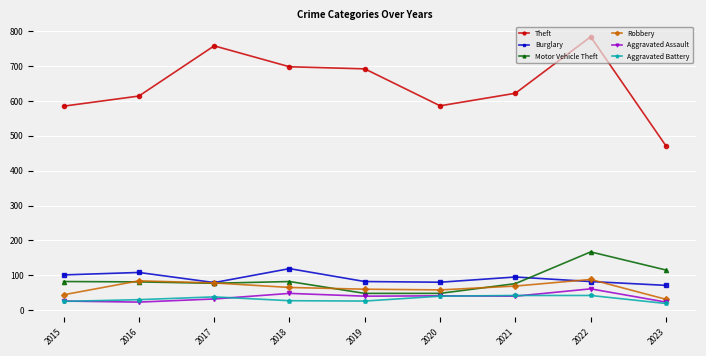

Which series changed the most between 2017 and 2020?

Theft